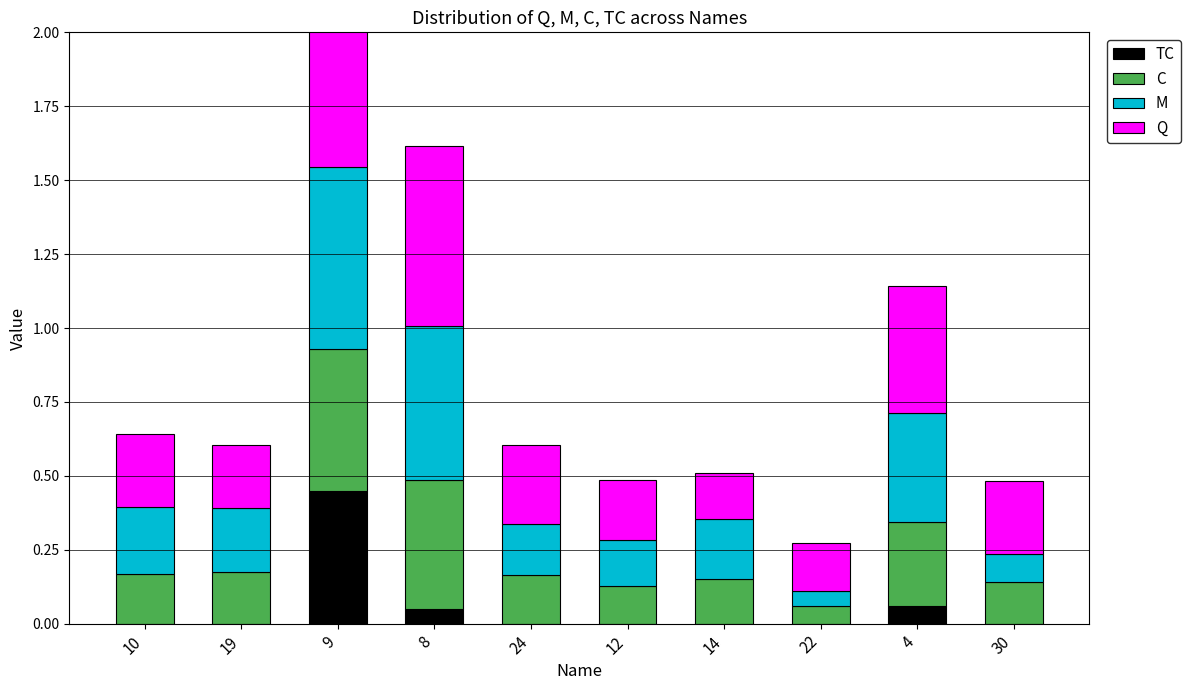

How many bars are there in each group?

4